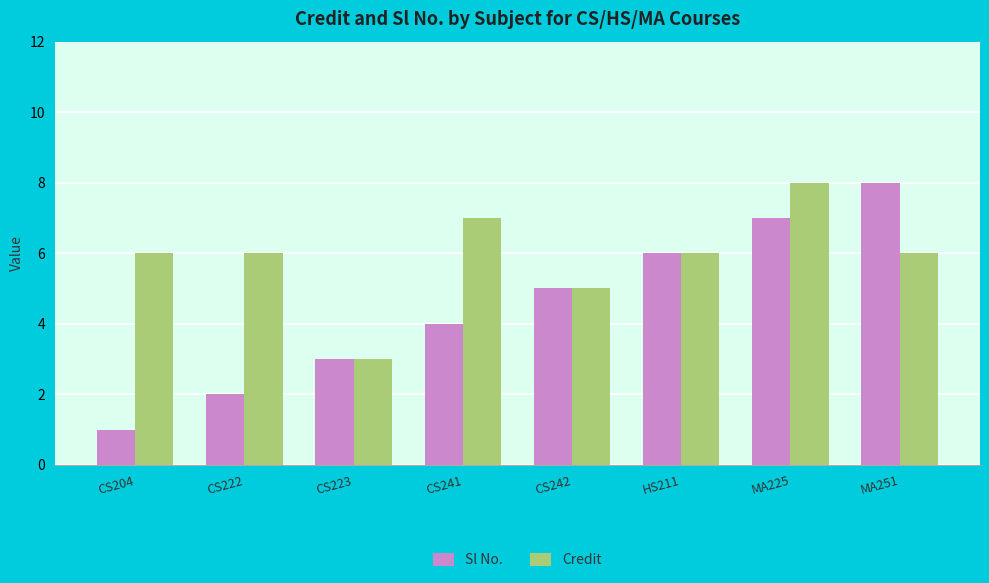

What are all the series names shown in the legend?

Sl No., Credit